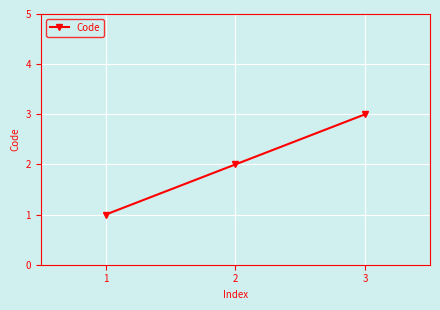

True or false: the data shows 2 at 2.

True